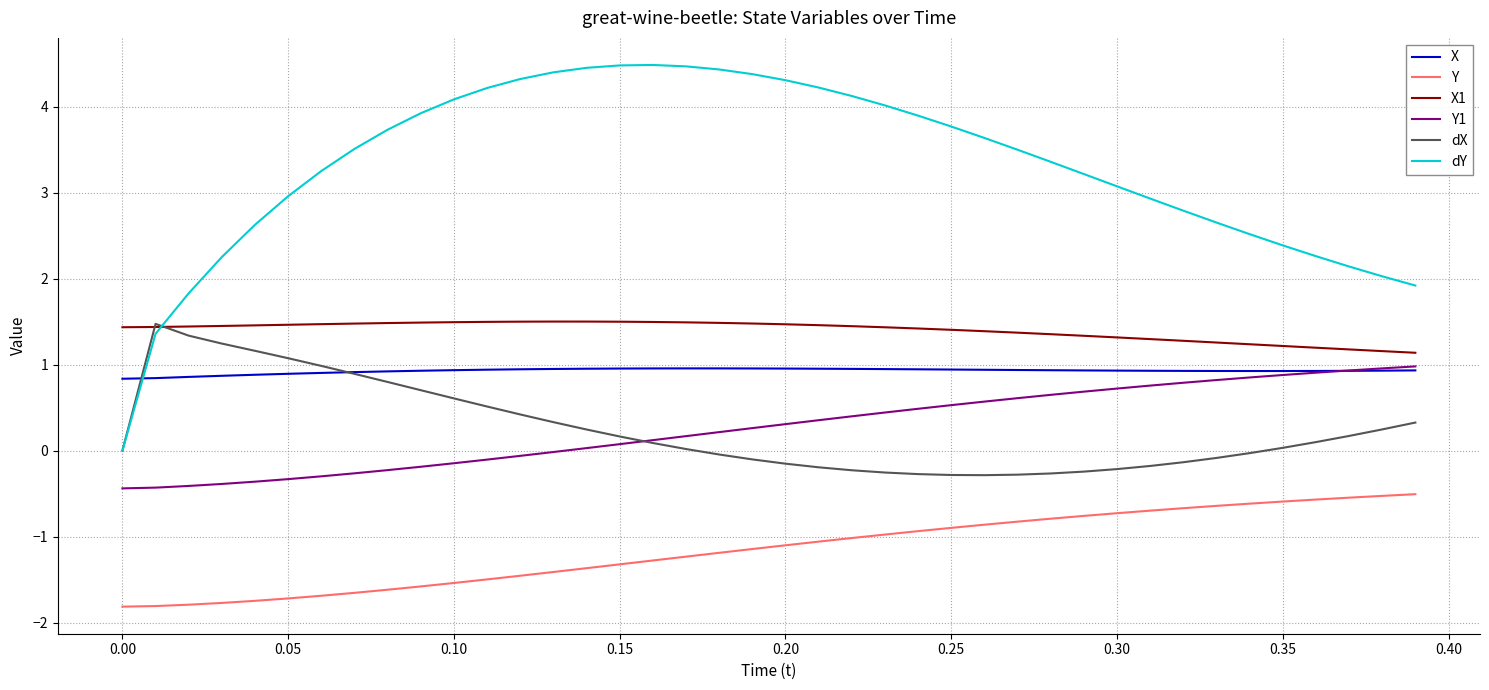

Which series has the largest total across all categories?

dY